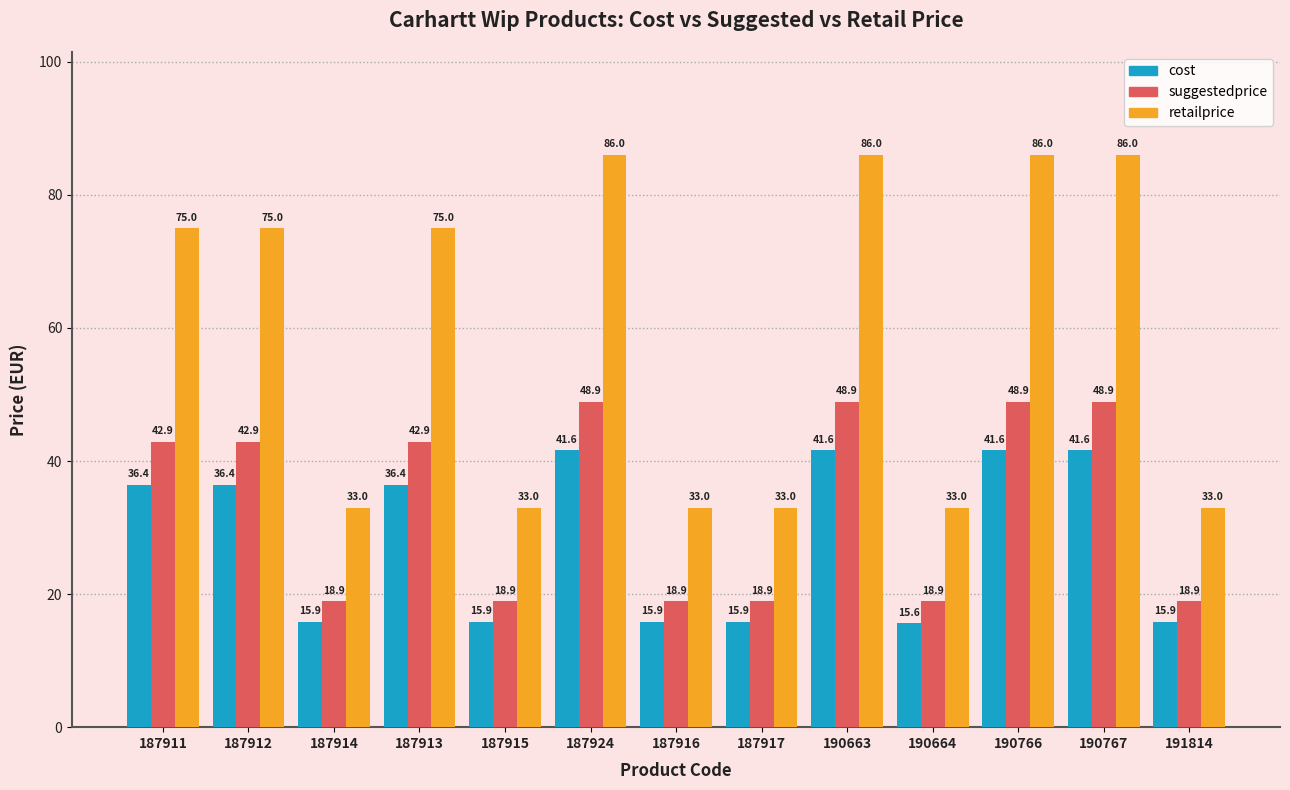

The suggestedprice series shows 18.9 at 187917. True or false?

True